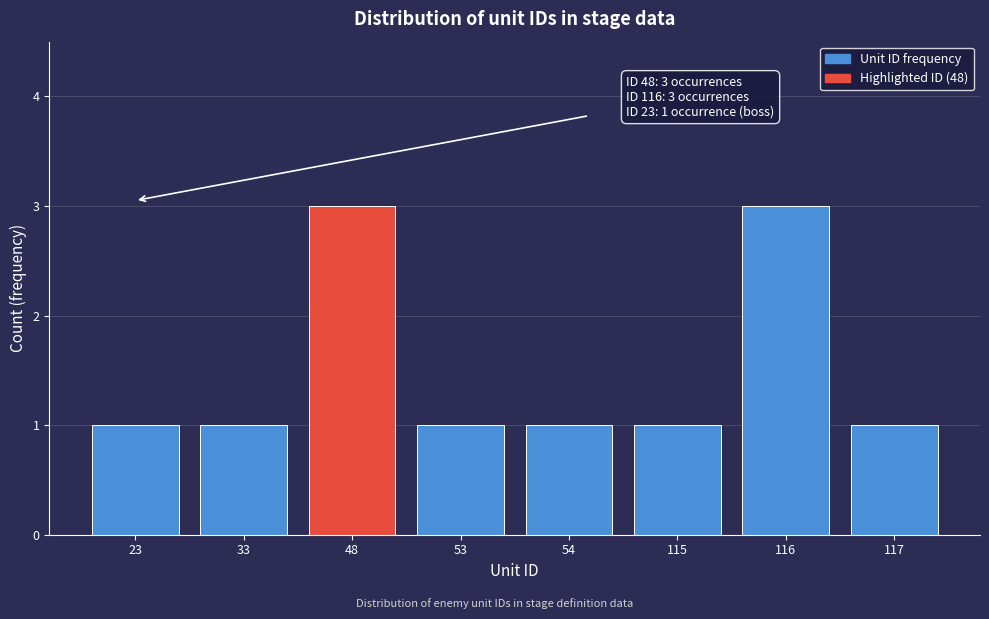

Reading left to right, extract all data points from this chart.

1	1	3	1	1	1	3	1